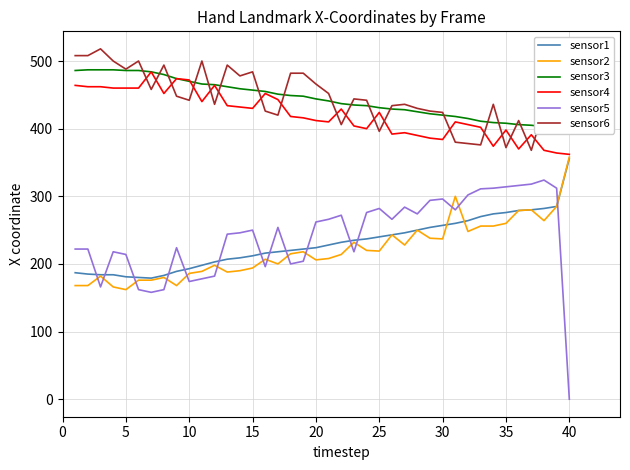

What is the average value of the sensor3 series?

444